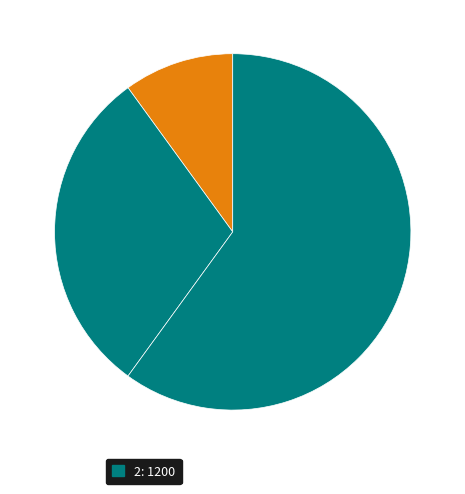

How many segments does this pie chart have?

3